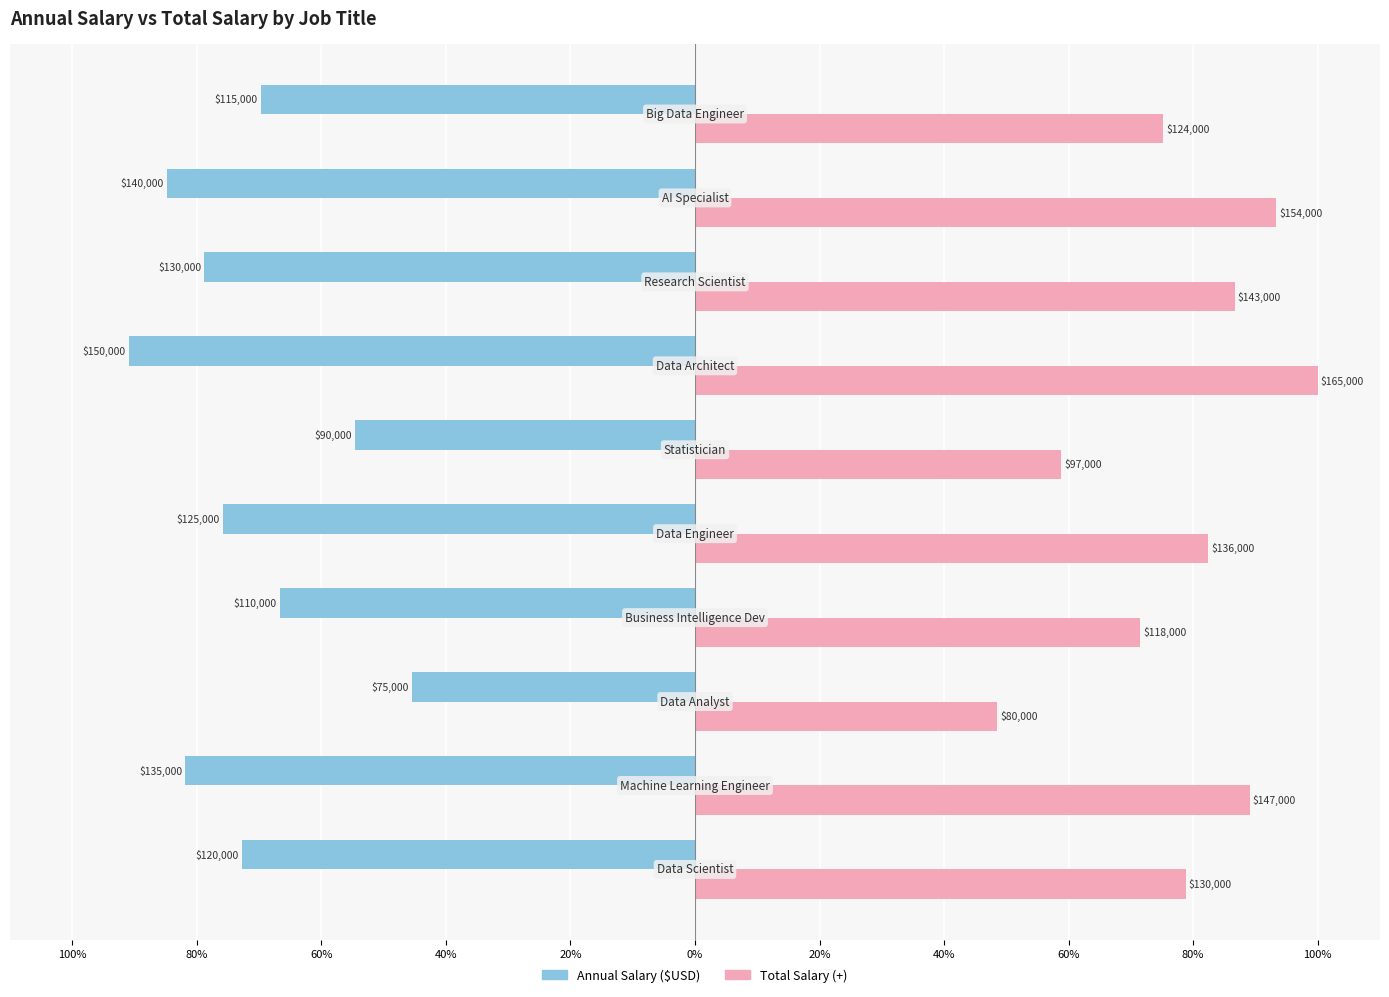

What are all the series names shown in the legend?

Annual Salary ($USD), Total Salary (+)